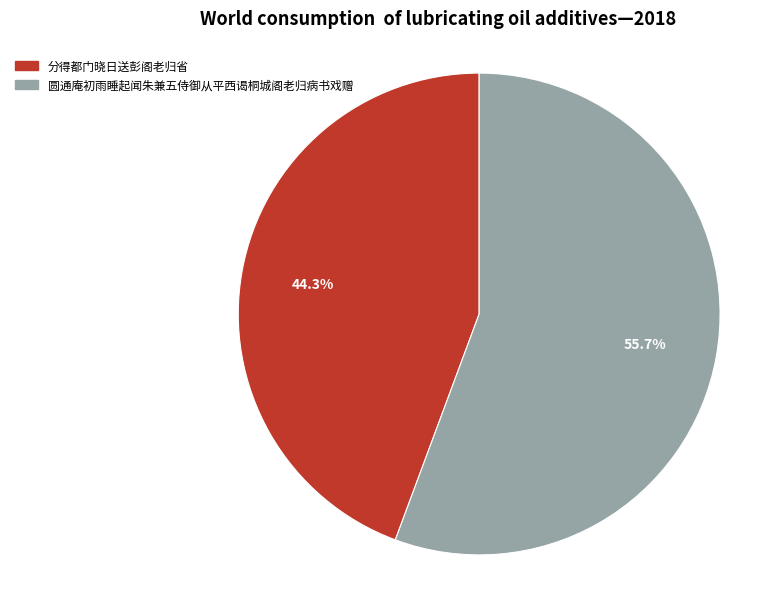

To the nearest percent, what is the average slice percentage?

50%